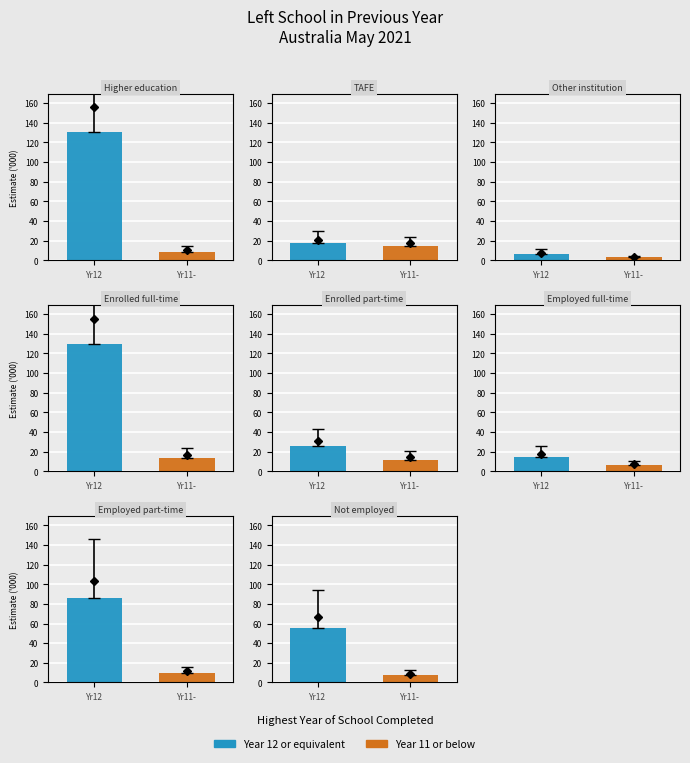

Which category has the highest value in the Year 12 or equivalent series?

Higher education